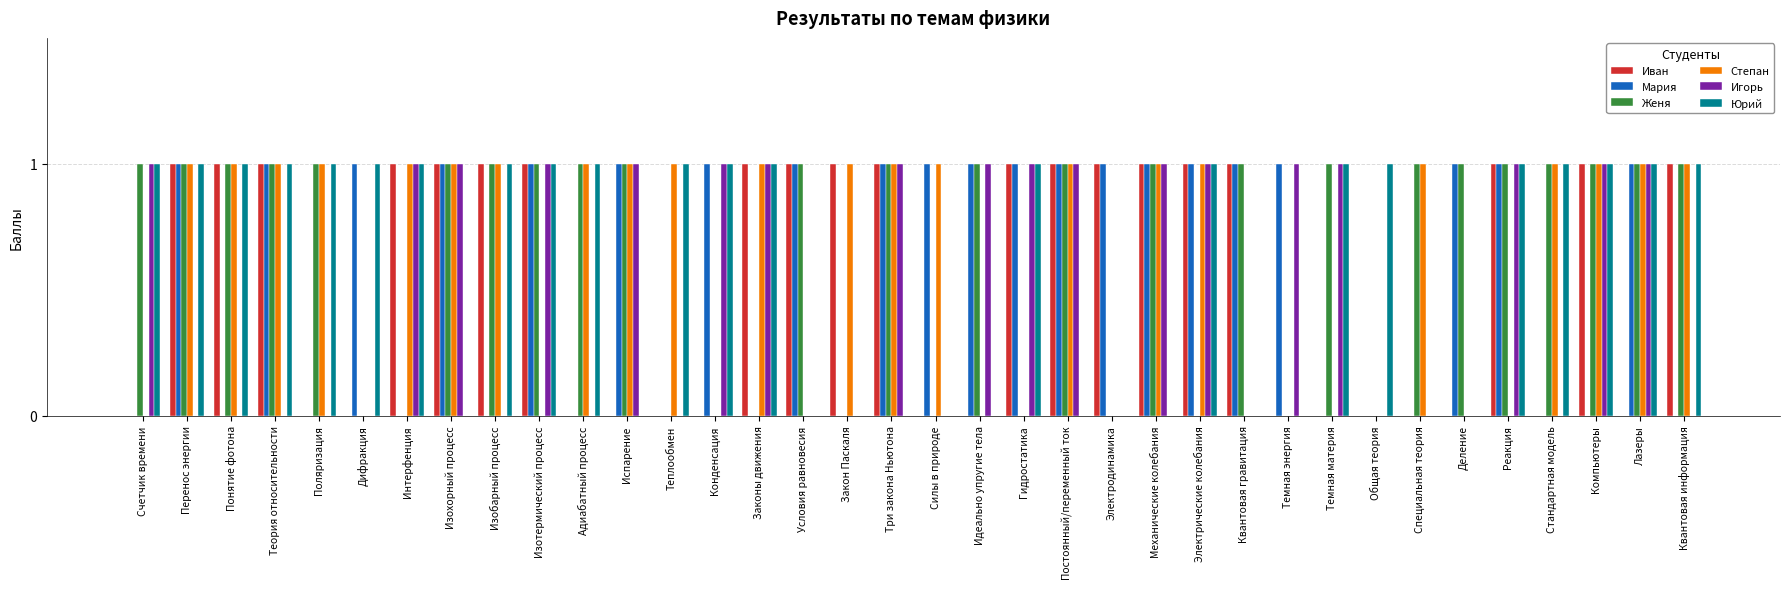

What is the total value across all series at Постоянный/переменный ток?

5